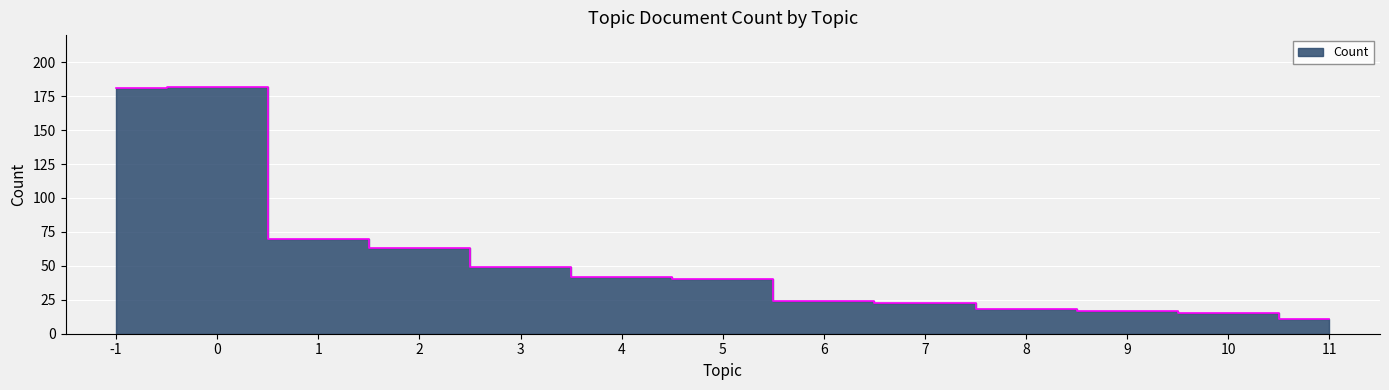

What is the change in value from 2 to 3?

-14